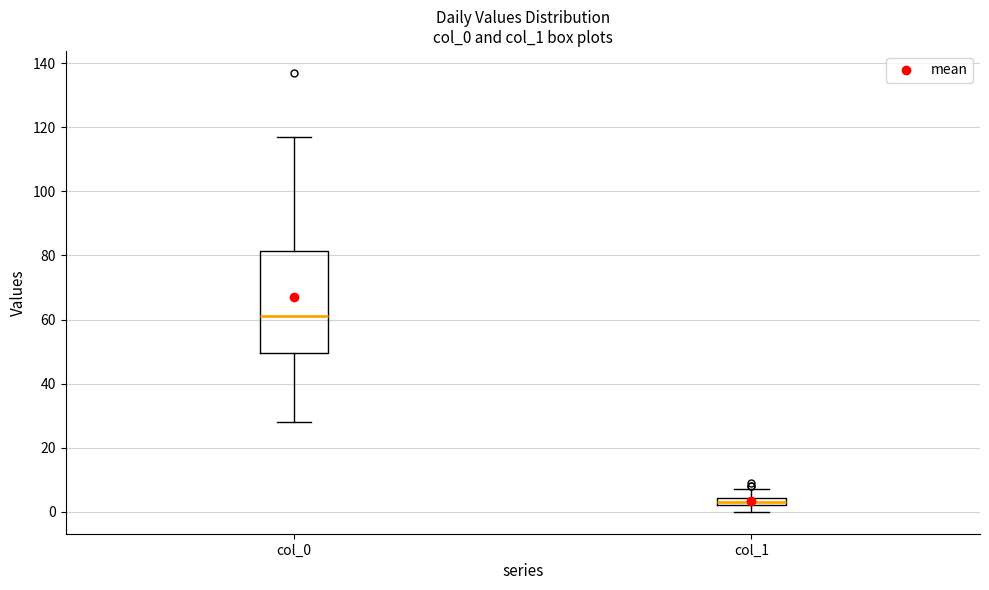

Which box has the lowest median line?

col_1